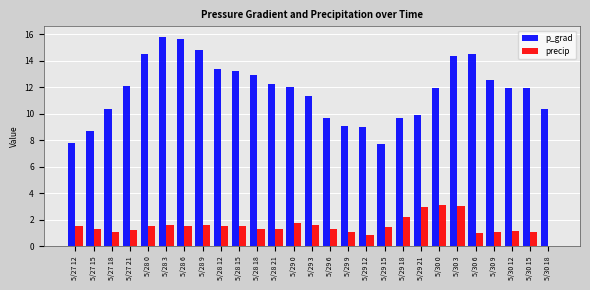

Between 5/29 15 and 5/29 21, which series saw the biggest shift?

p_grad